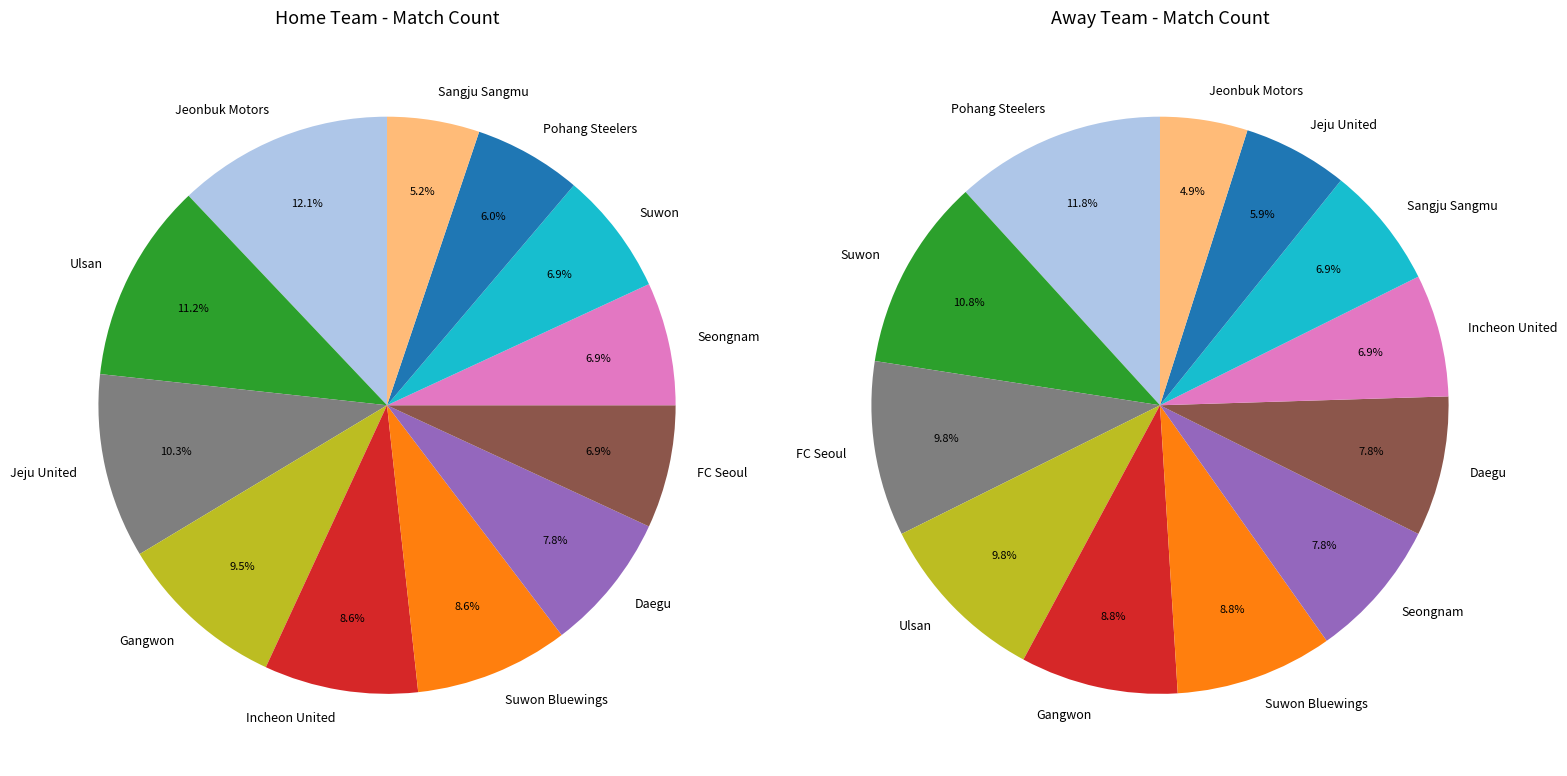

The FC Seoul slice represents 7% of the pie. True or false?

True